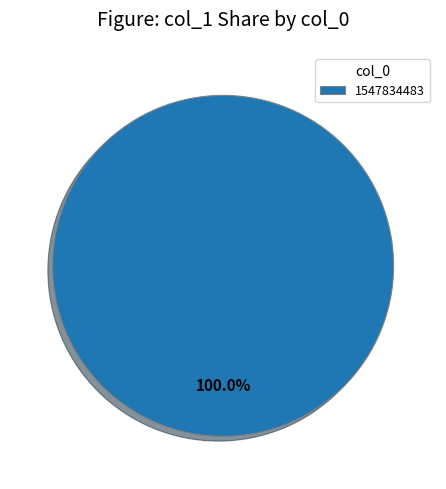

How many segments does this pie chart have?

1